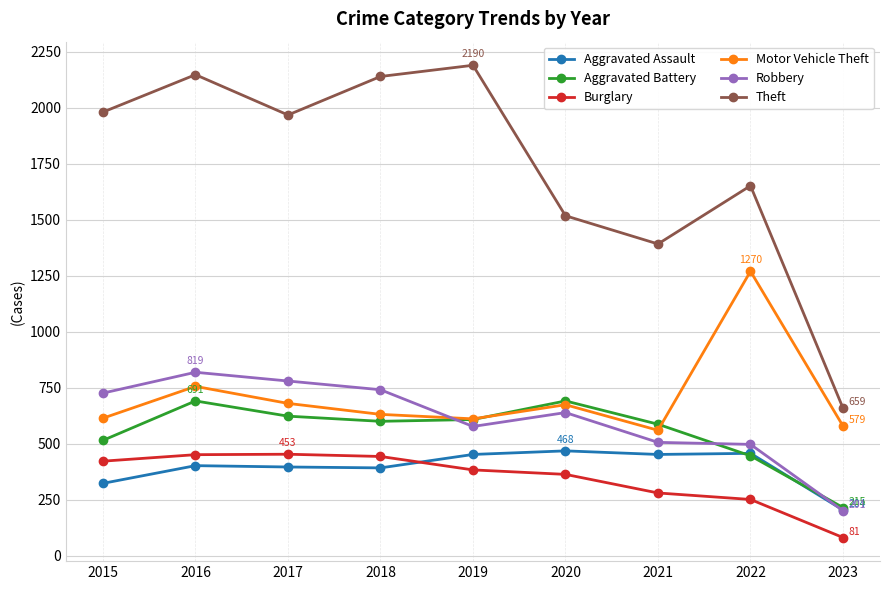

At which label does Motor Vehicle Theft reach its minimum?

2021